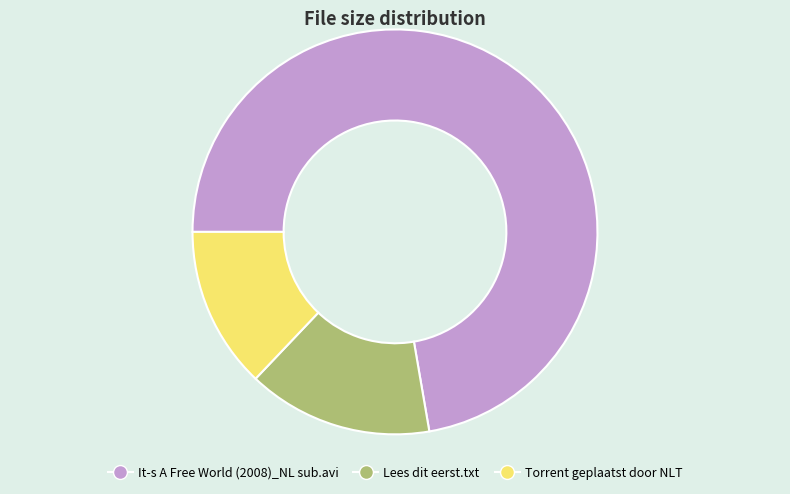

What is the largest slice in the pie chart?

It-s A Free World (2008)_NL sub.avi